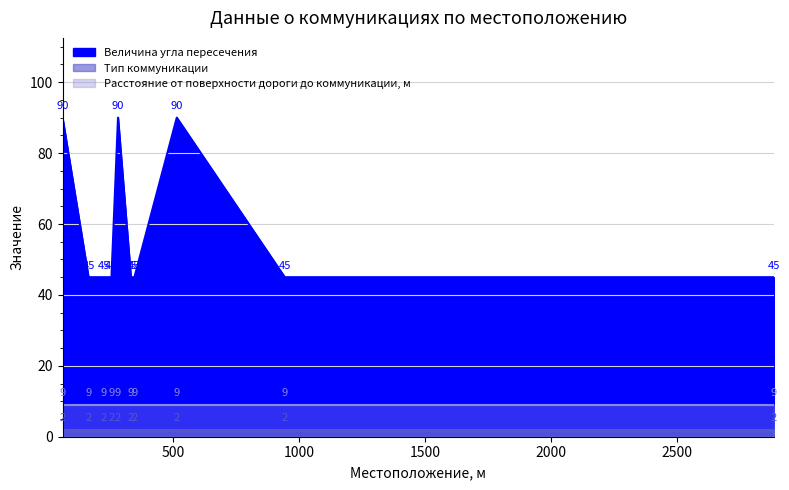

At which label is Тип коммуникации closest to 2?

63